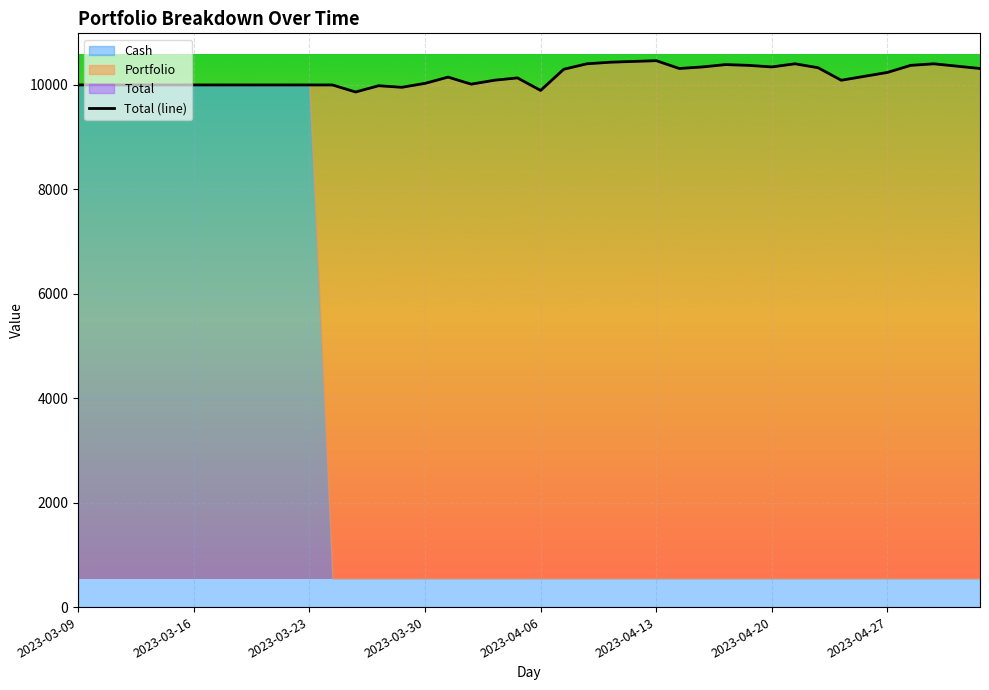

The value at 36 is 13857.9. True or false?

False